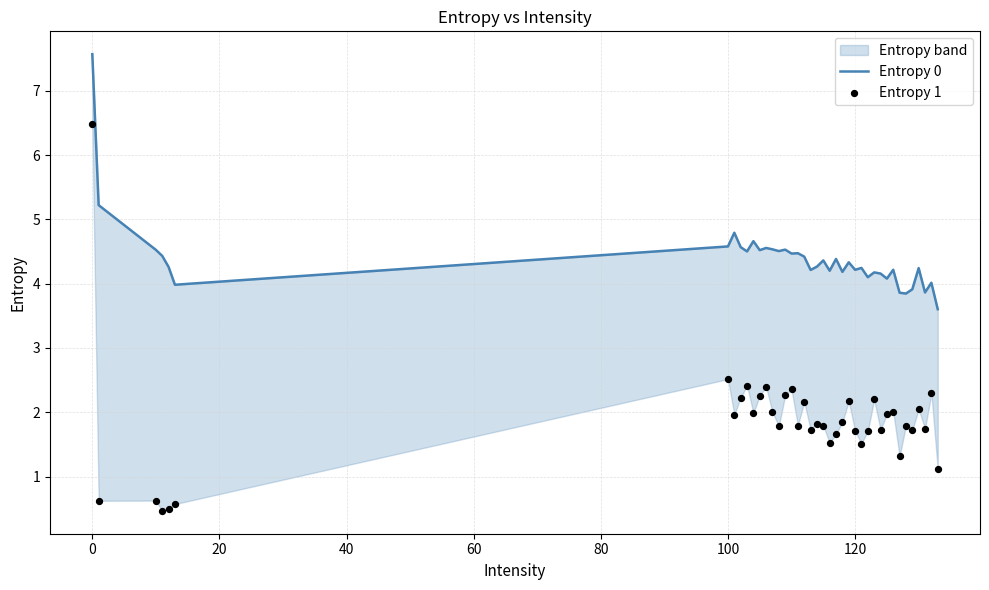

Which series has the largest total across all categories?

Entropy 0